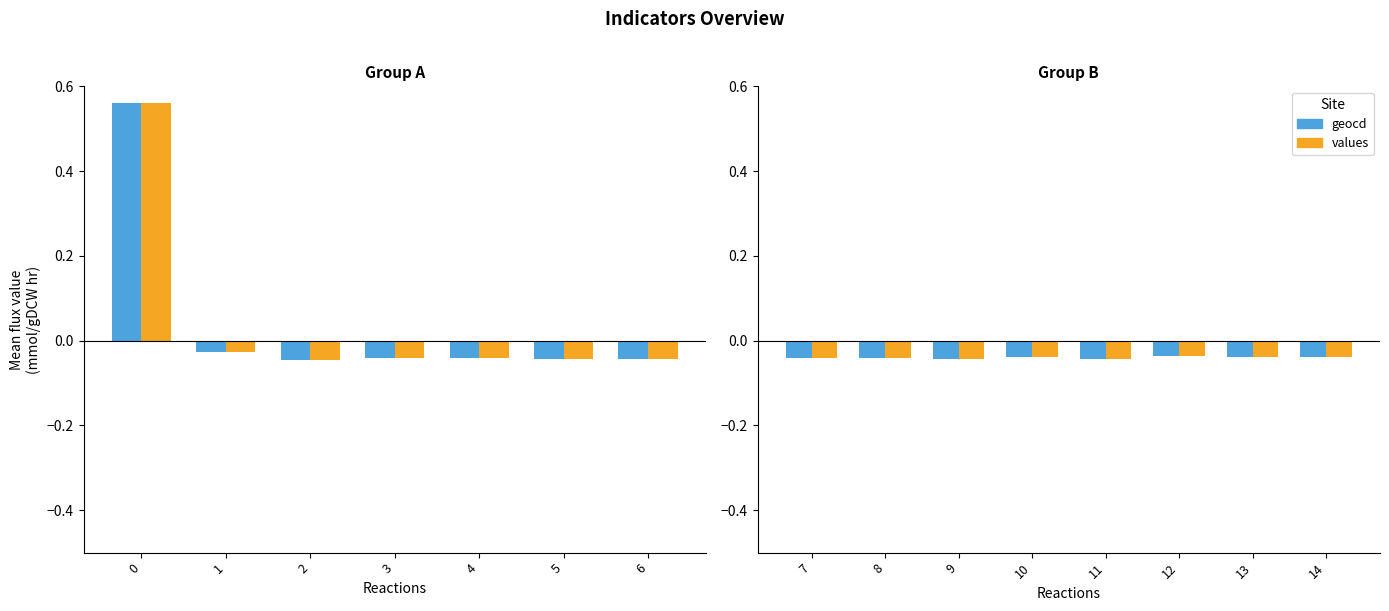

Rank the series at 14 from lowest to highest value.

values, geocd